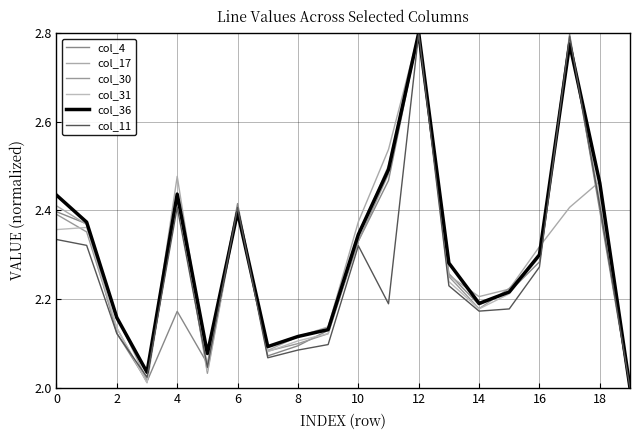

Does the chart have visible grid lines?

Yes